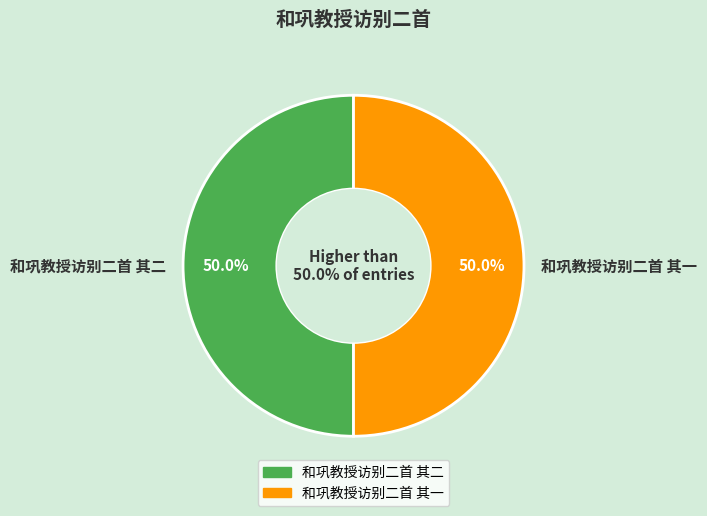

To the nearest percent, what is the combined percentage of 和巩教授访别二首 其二 and 和巩教授访别二首 其一?

100%